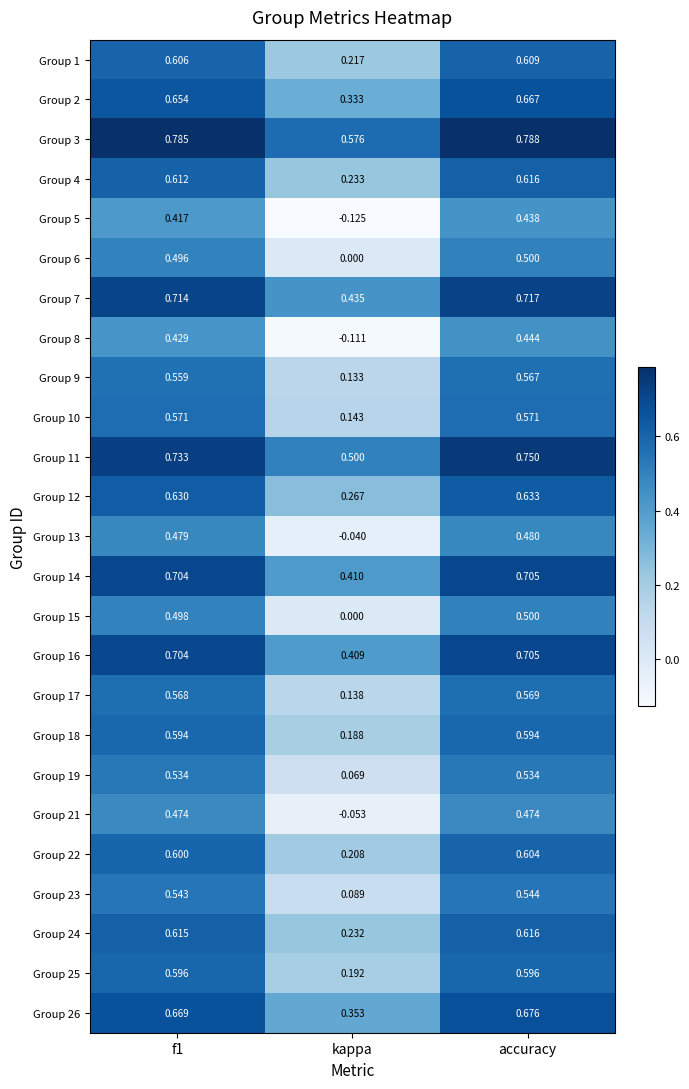

What is the total value across all series at kappa?

4.8